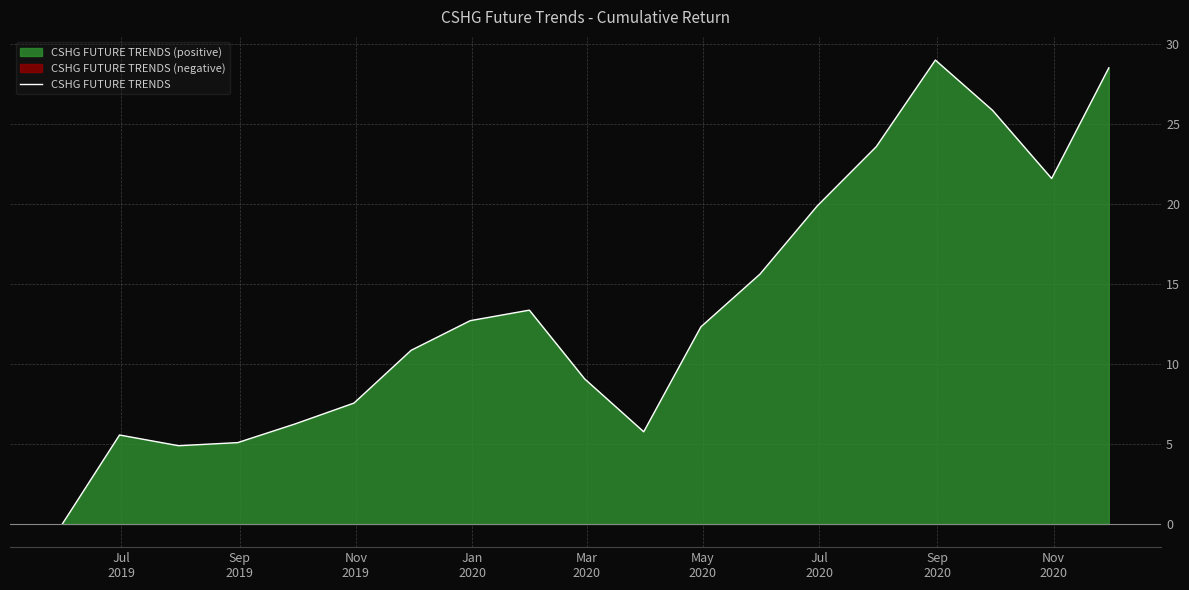

How many values are above zero?

18